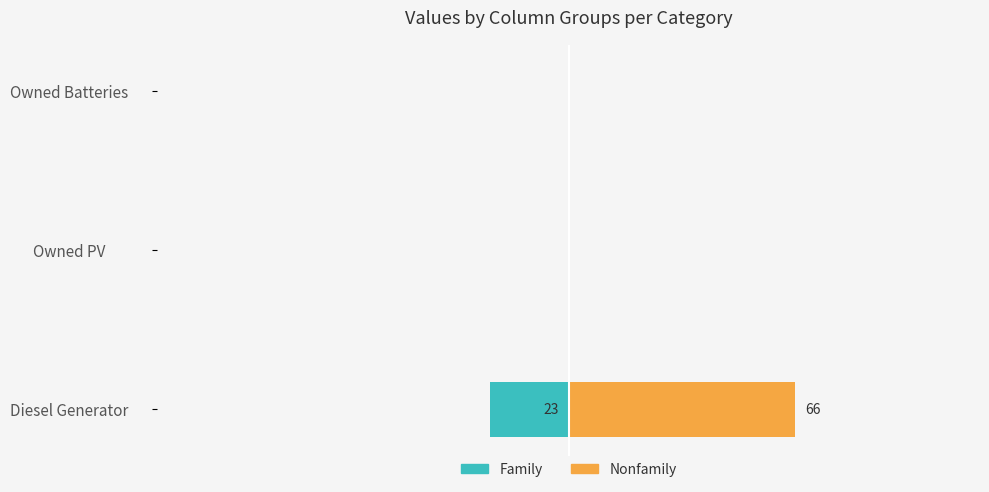

How many bars are there in total?

6